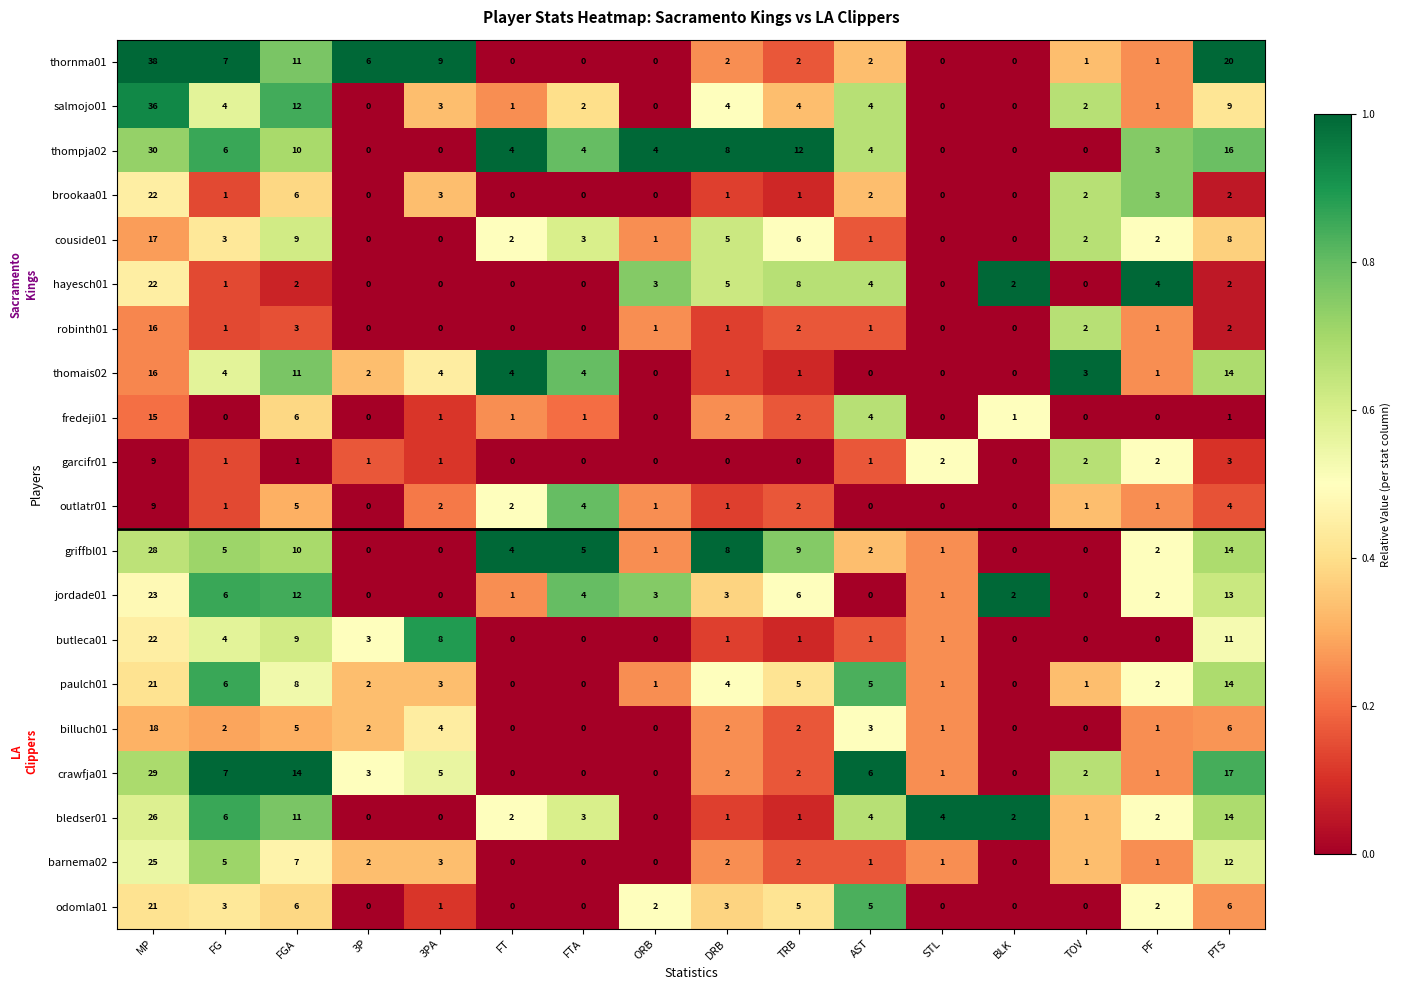

The paulch01 series shows 9 at FT. True or false?

False